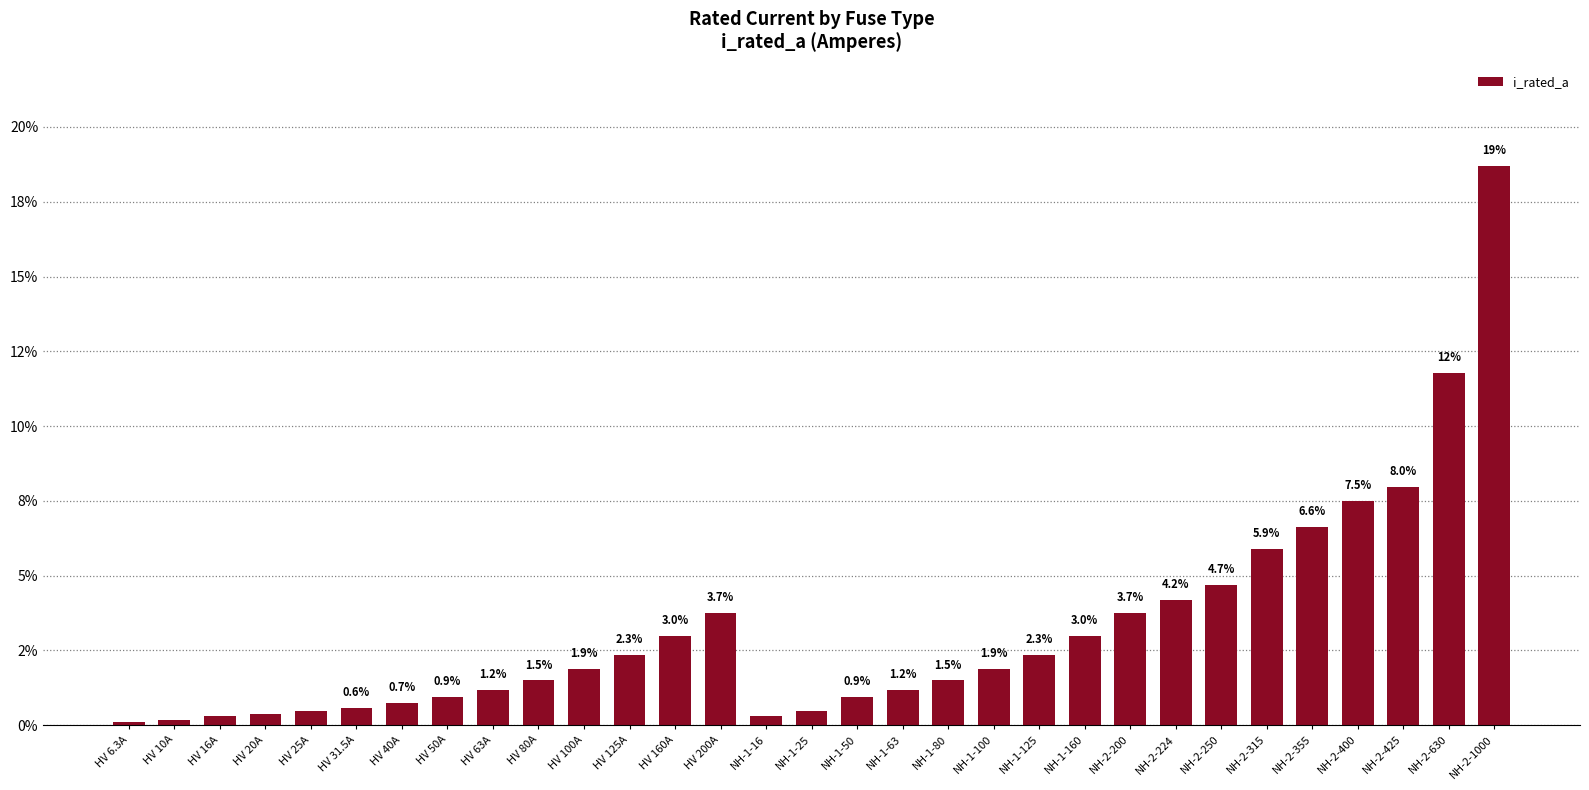

What is the label of the 26th bar from the right?

HV 31.5A